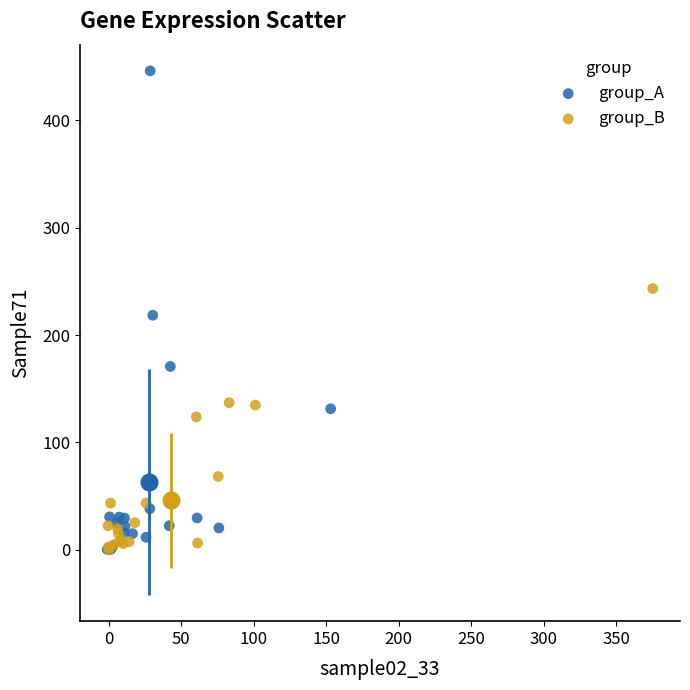

Which series reaches the maximum Y coordinate?

group_A